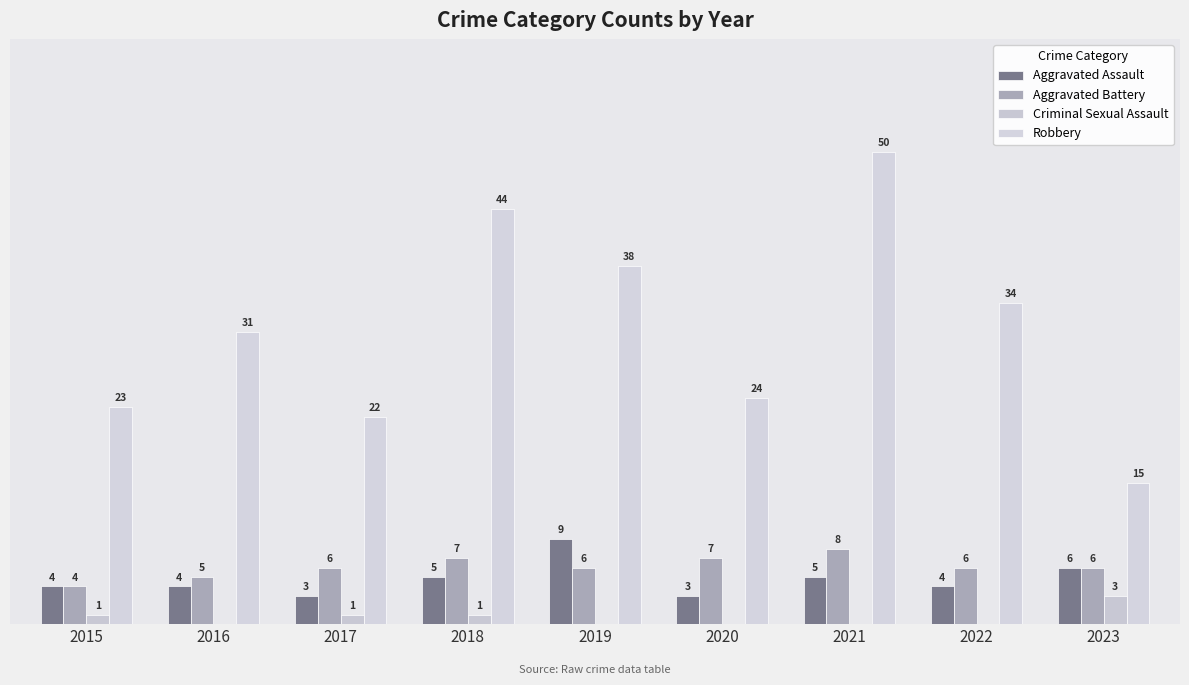

What is the sum of the Aggravated Assault values at 2017 and 2020?

6